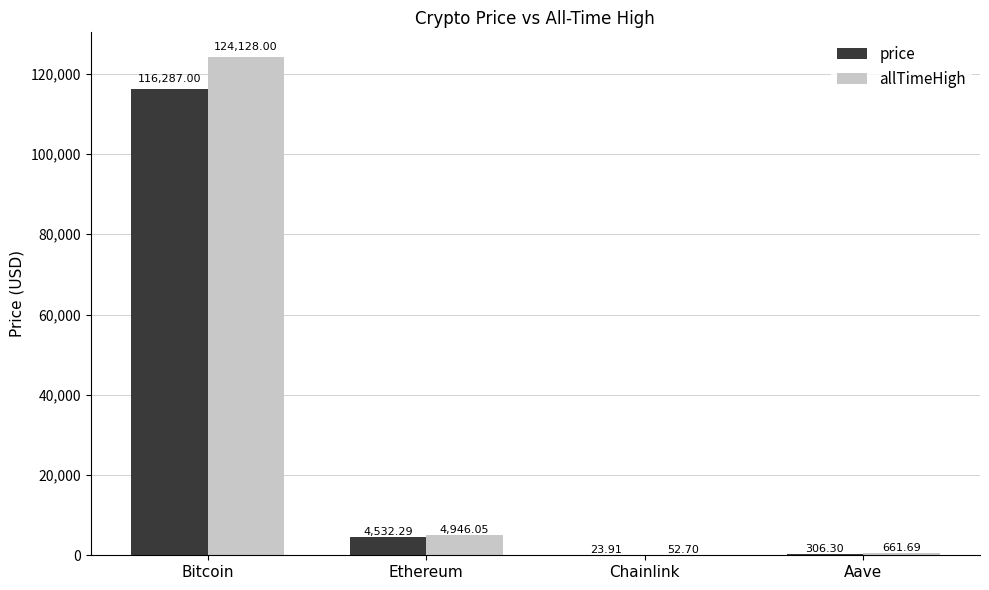

What is the sum of the allTimeHigh values at Ethereum and Bitcoin?

129074.1